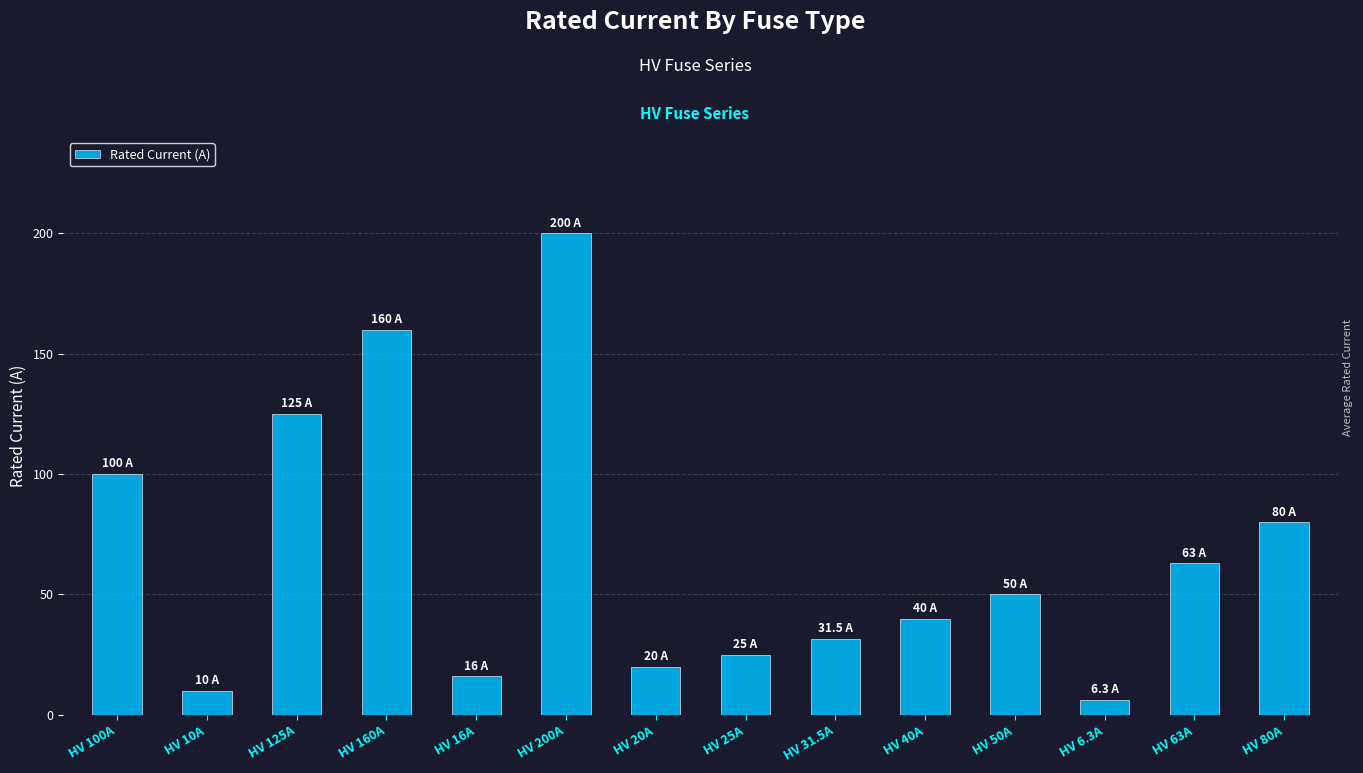

What is the label of the 11th bar from the right?

HV 160A